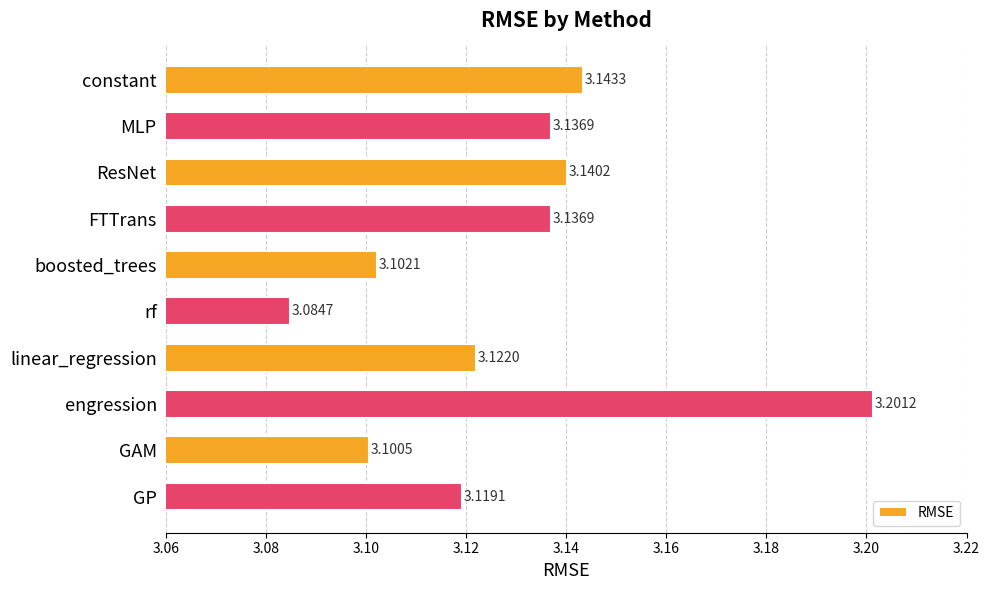

At which category does the chart reach its peak across all series?

engression